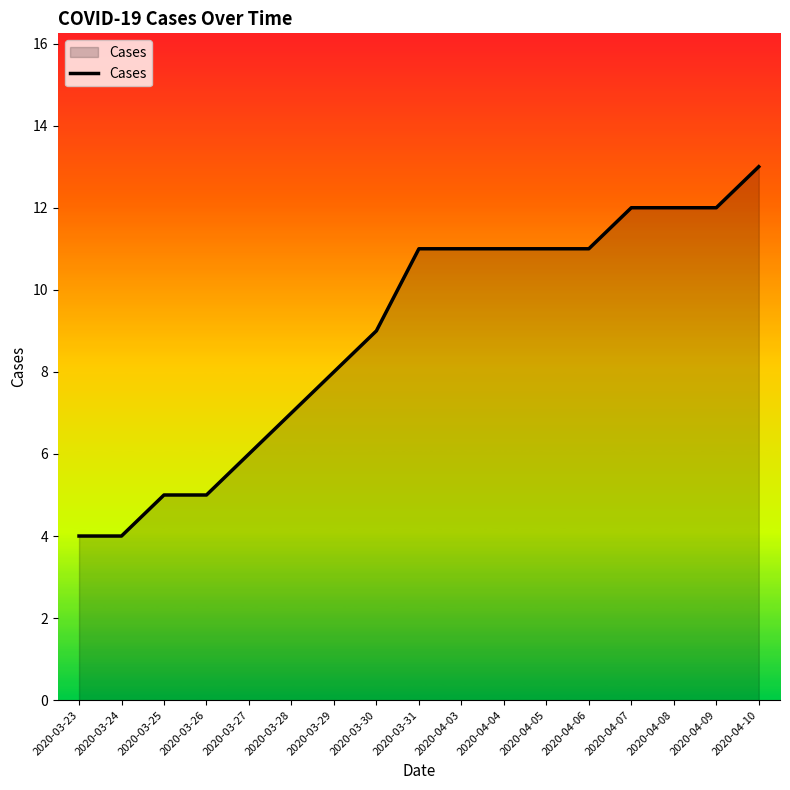

Approximately how many times larger is the value at 2020-04-07 compared to 2020-04-10?

0.9